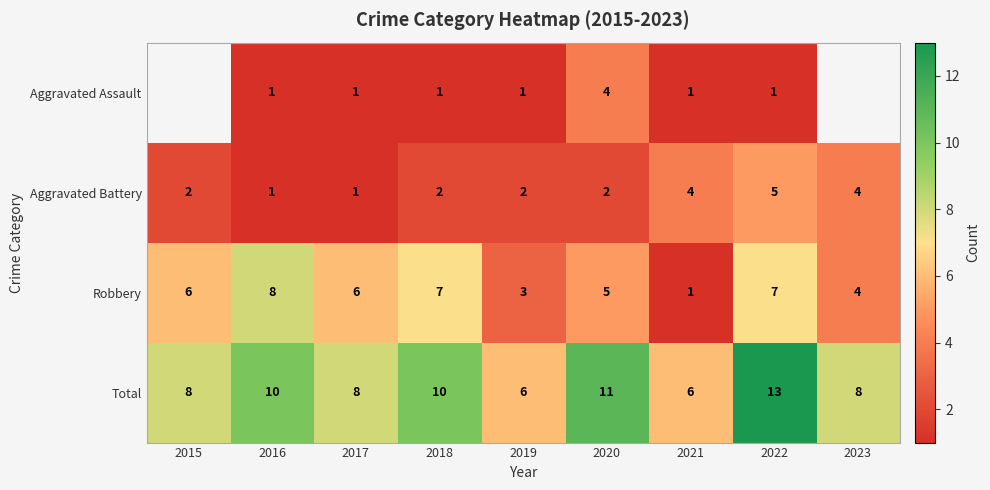

At which category is the sum across all series the highest?

2022